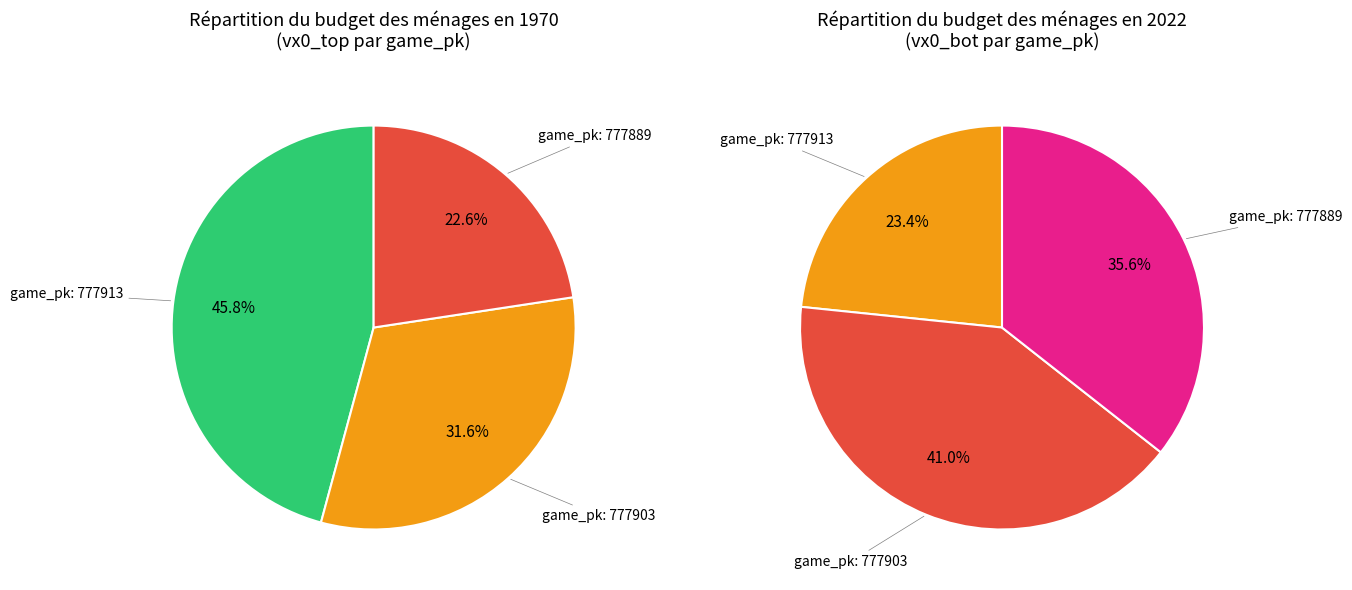

Which category has the smallest portion of the pie?

777889